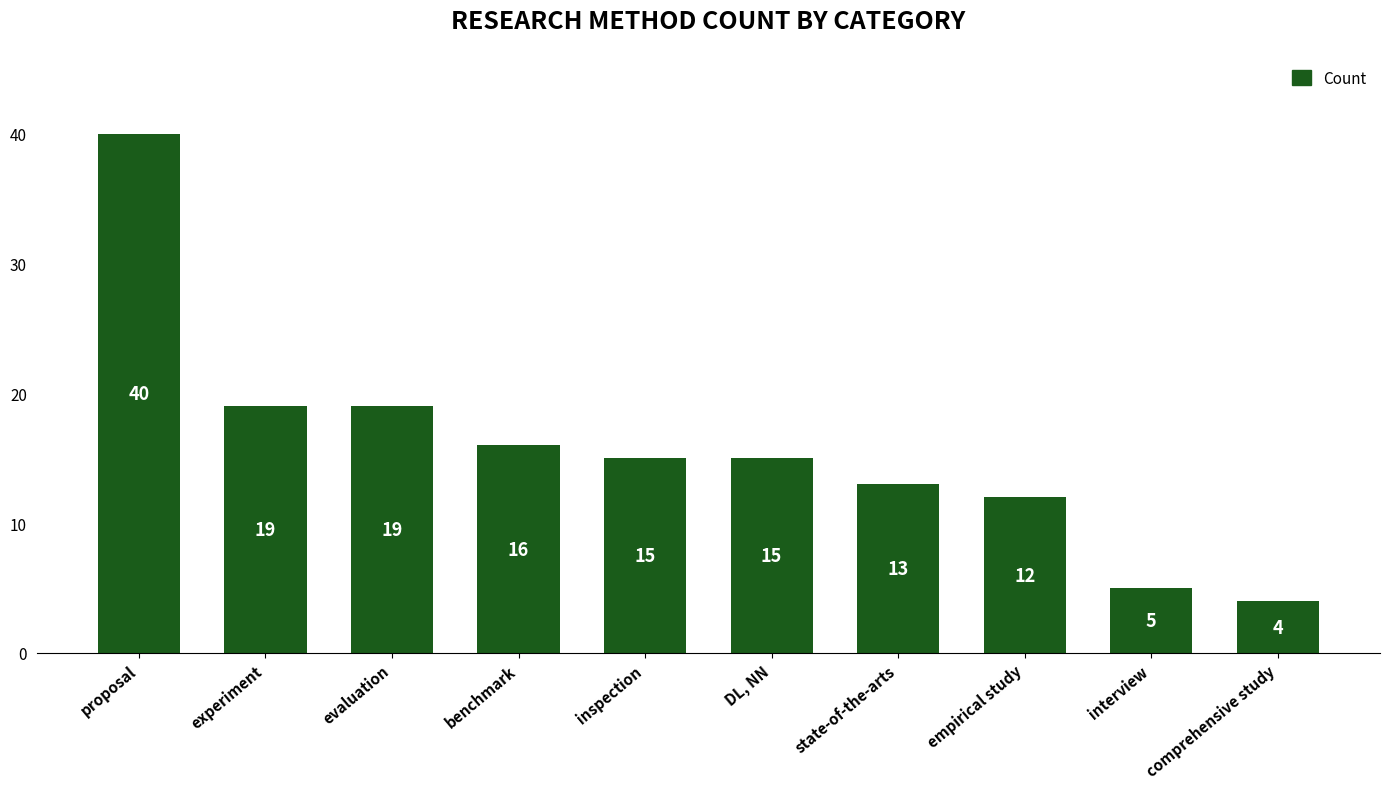

What is the value of the 6th bar from the left?

15